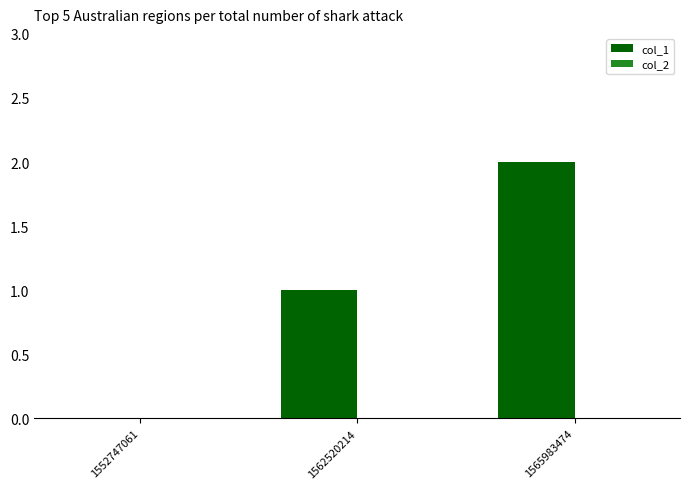

Approximately how many times larger is the value at 1562520214 compared to 1565983474?

0.5